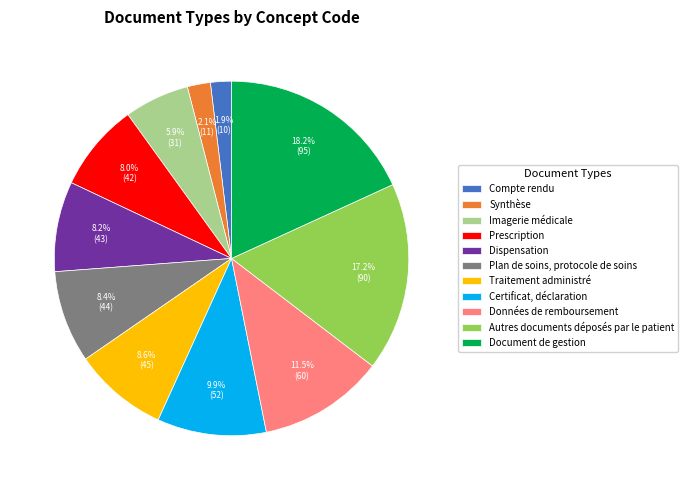

Between Autres documents déposés par le patient and Certificat, déclaration, which is larger?

Autres documents déposés par le patient